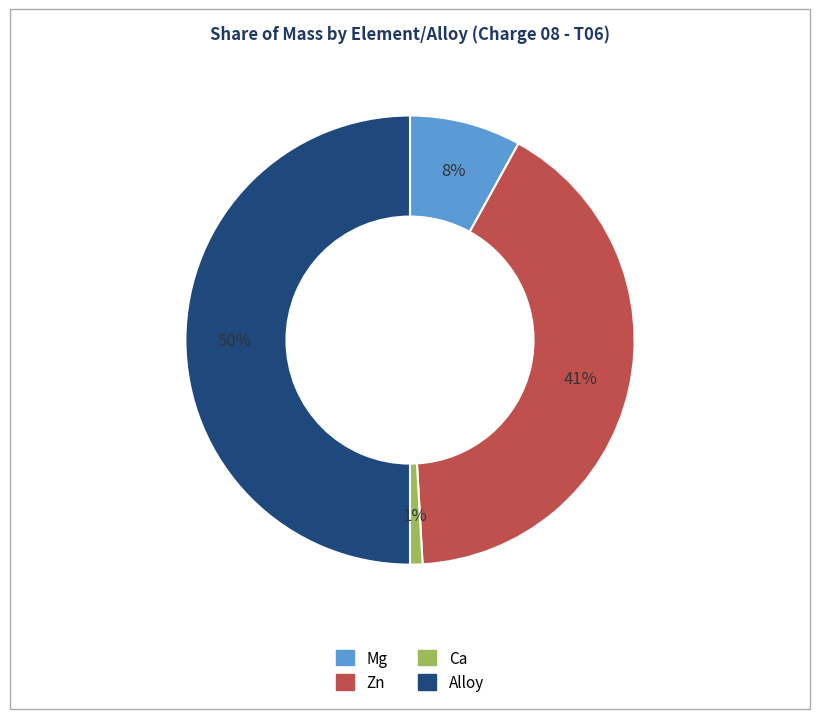

Do Zn and Mg together represent more than half of the pie?

No